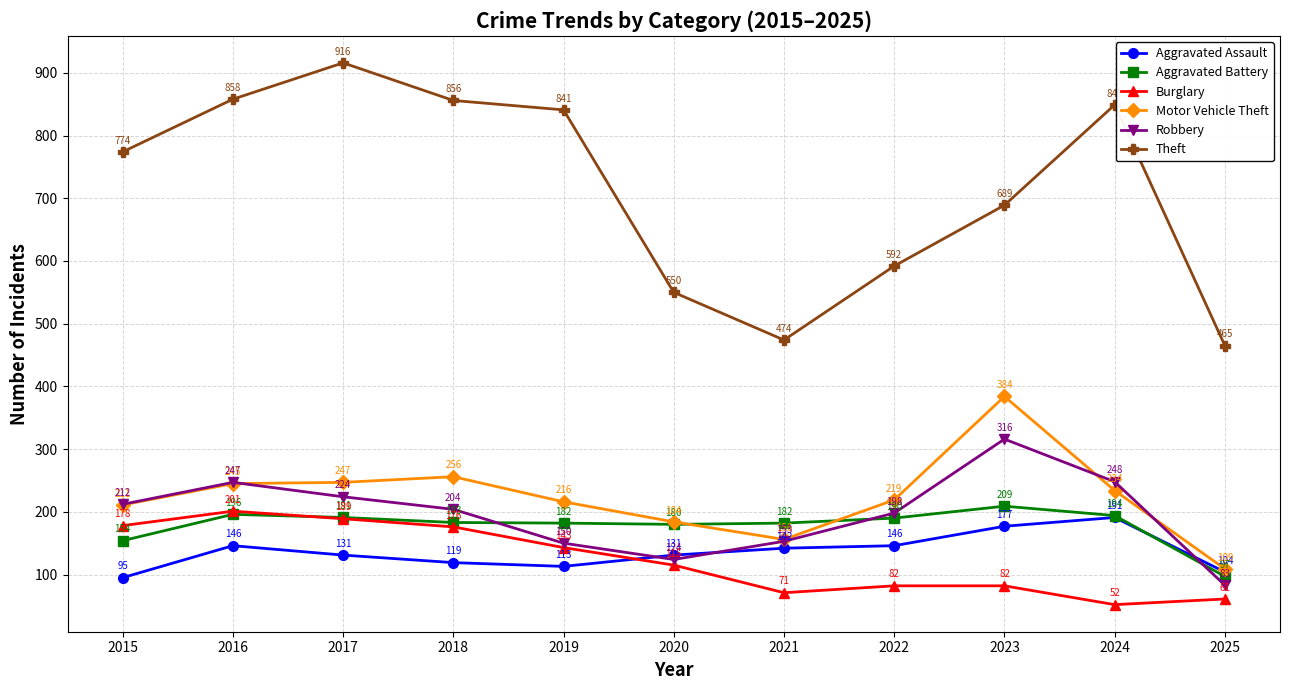

Does the chart display data point markers on the line(s)?

Yes